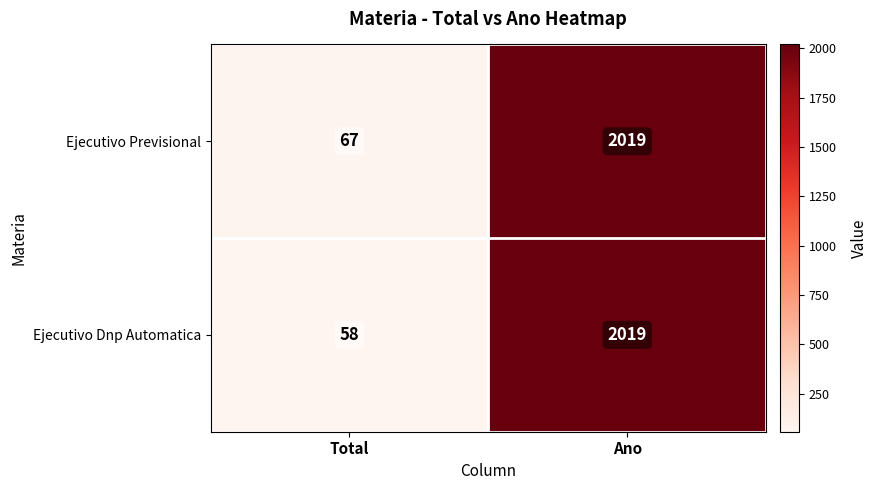

Count the Ejecutivo Dnp Automatica values in the range 58 to 2019.

2